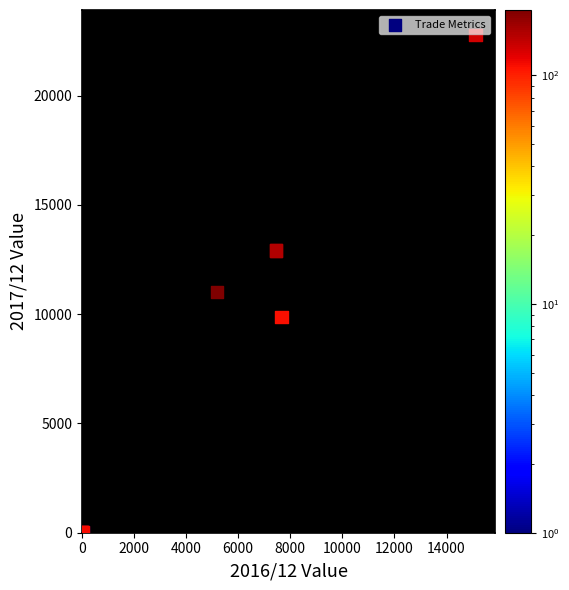

What Y value in the scatter plot is closest to 11391?

11008.1